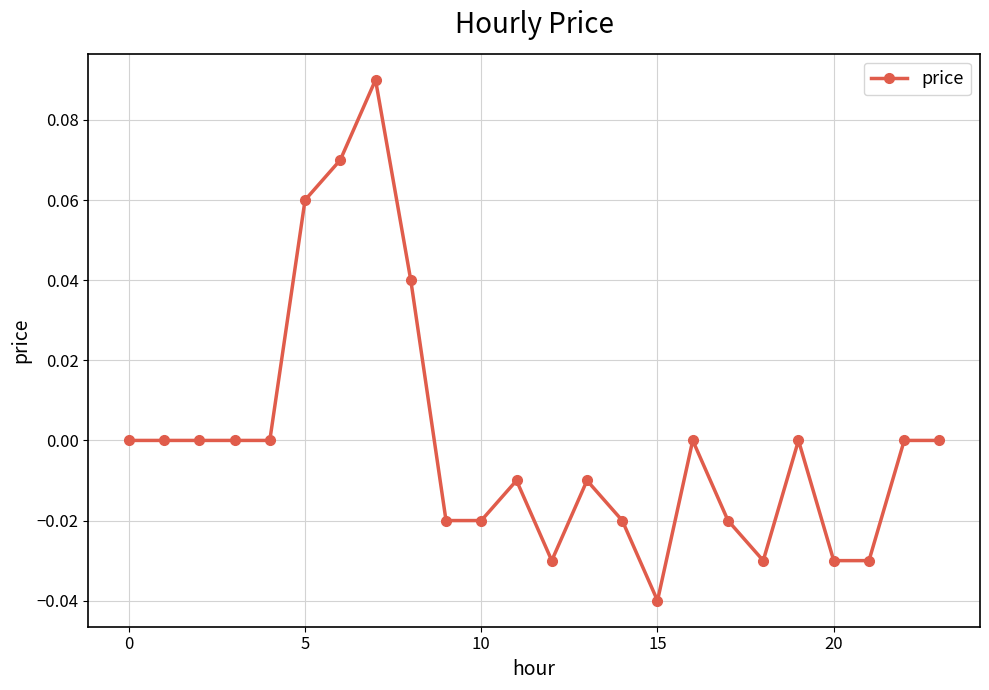

True or false: there are more than 1 points higher than both neighbors.

True